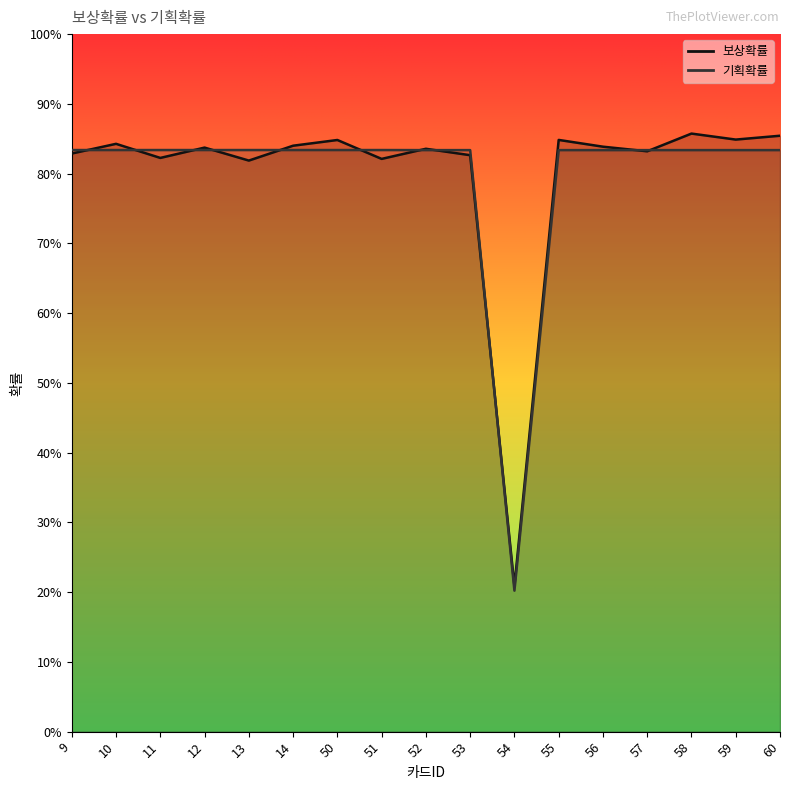

Which series changed the most between 53 and 54?

기획확률